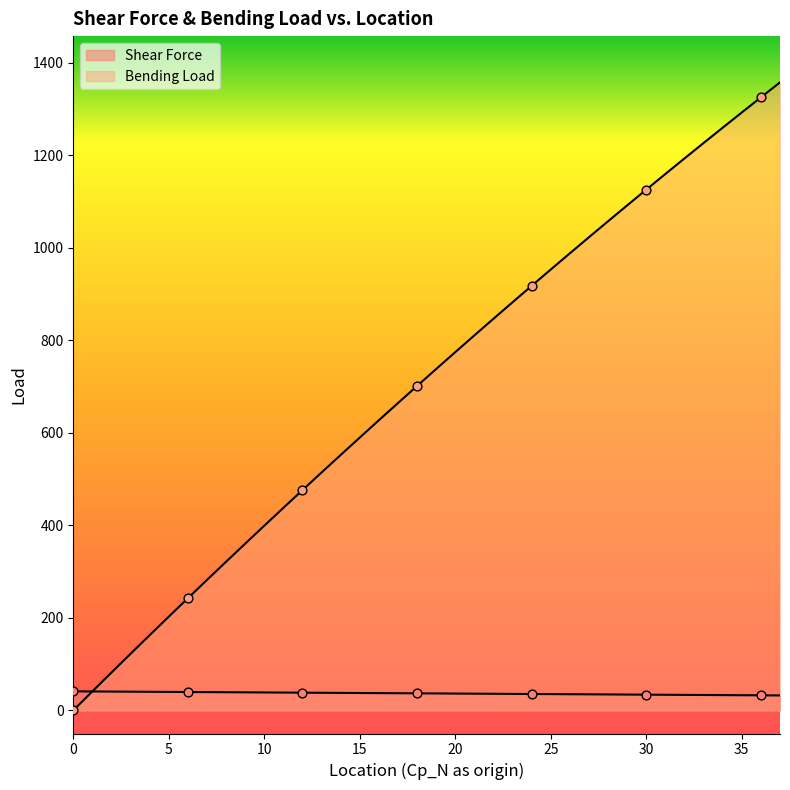

What are all the series names shown in the legend?

Shear Force, Bending Load